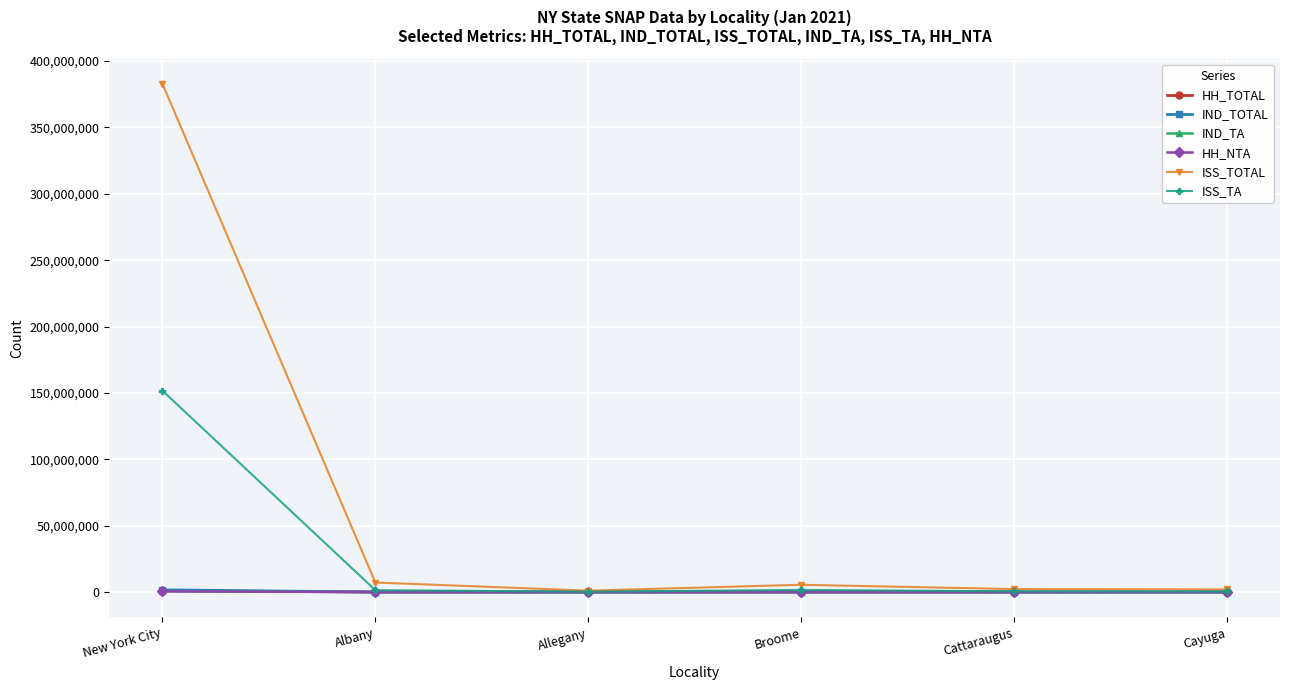

What is the sum of all HH_TOTAL values?

1025959